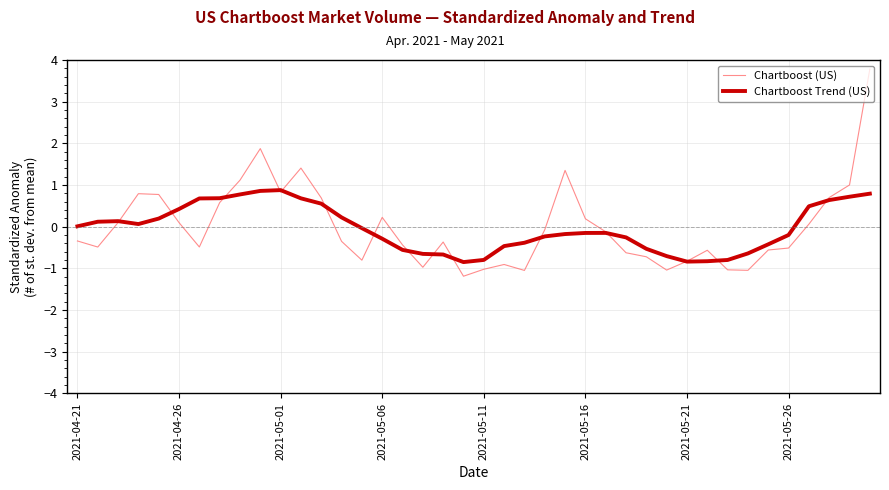

What is the maximum value for Chartboost Trend (US)?

0.9